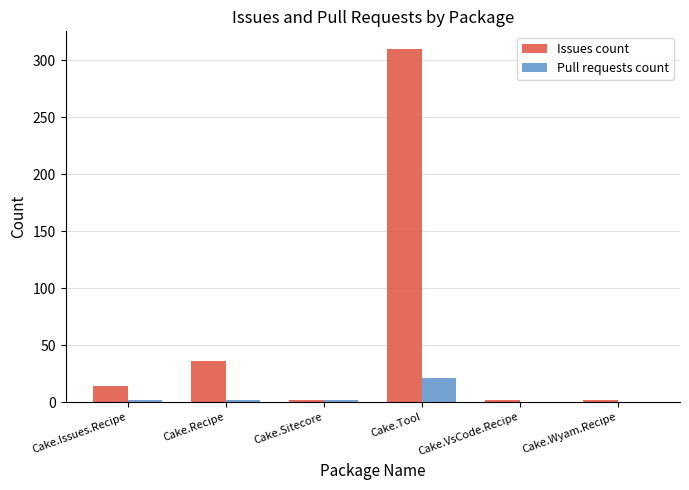

Reading right to left, transcribe all the data shown in this chart.

Issues count: Cake.Wyam.Recipe=2	Cake.VsCode.Recipe=2	Cake.Tool=310	Cake.Sitecore=2	Cake.Recipe=36	Cake.Issues.Recipe=14
Pull requests count: Cake.Wyam.Recipe=0	Cake.VsCode.Recipe=0	Cake.Tool=21	Cake.Sitecore=2	Cake.Recipe=2	Cake.Issues.Recipe=2